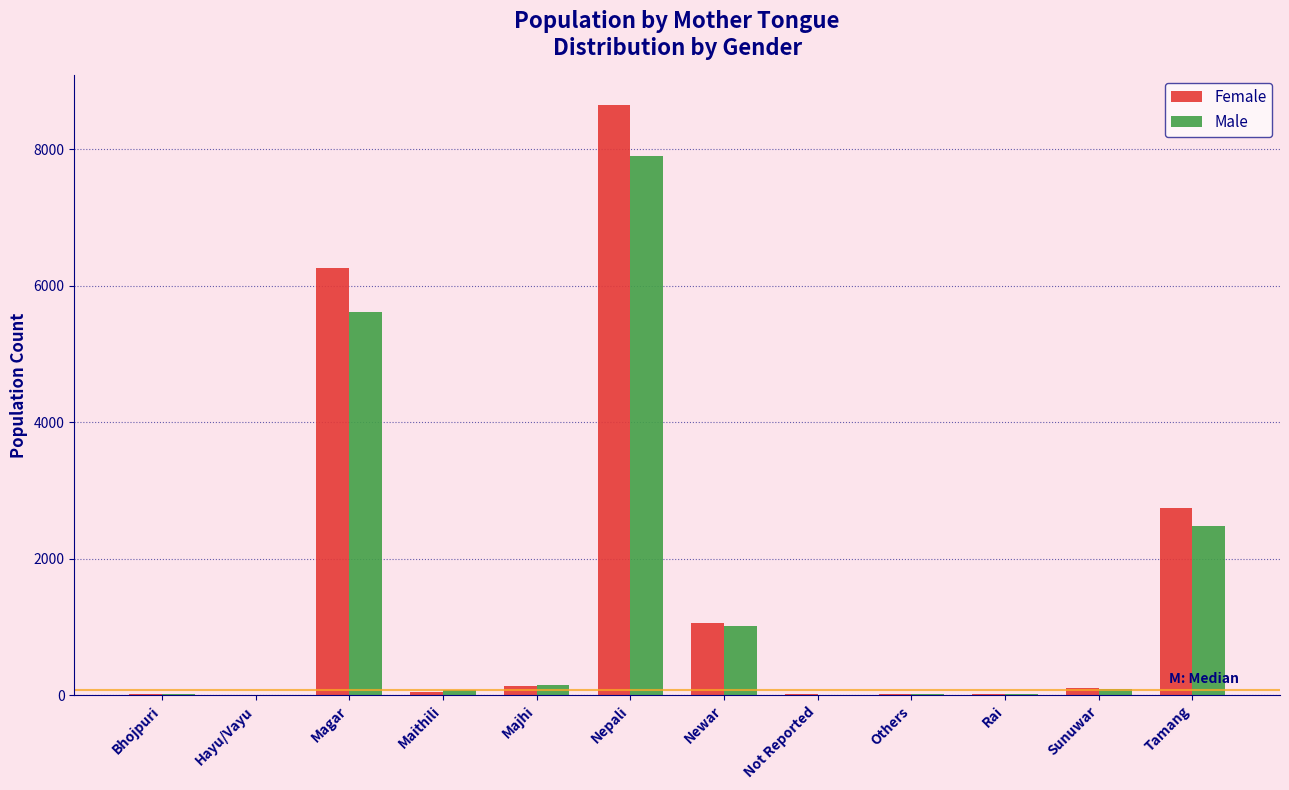

What is the highest value of the Female series?

8646